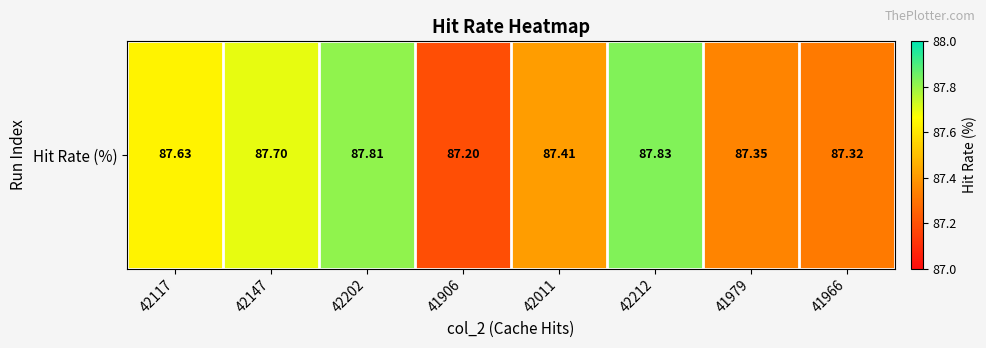

Which category has the lowest value across all series?

41906